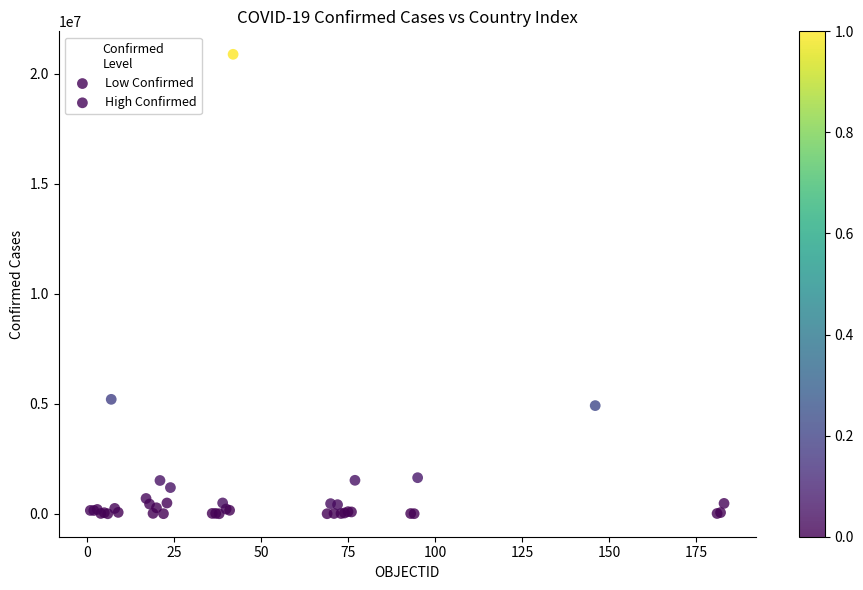

Which series reaches the maximum Y coordinate?

High Confirmed